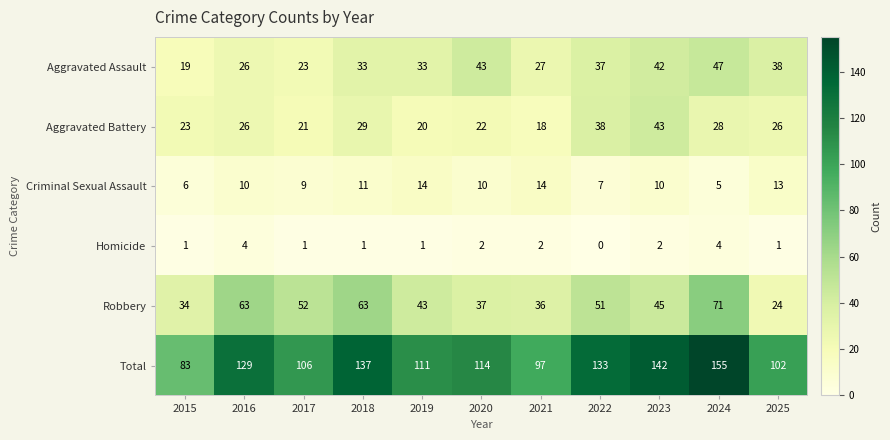

What is the sum of all Aggravated Battery values?

294